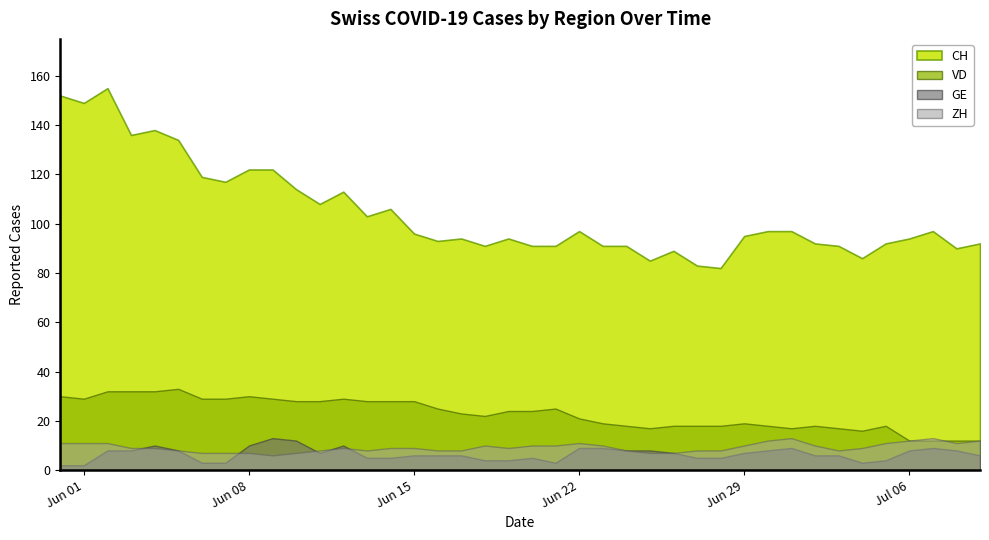

Rank the series by their maximum value, from lowest to highest.

GE, ZH, VD, CH